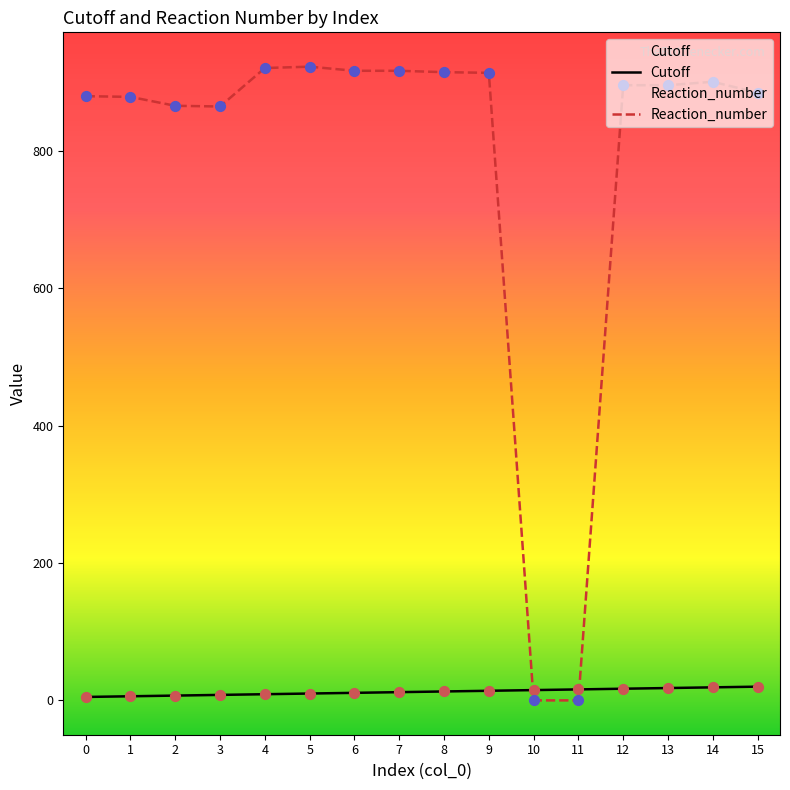

What are all the series names shown in the legend?

Cutoff, Reaction_number